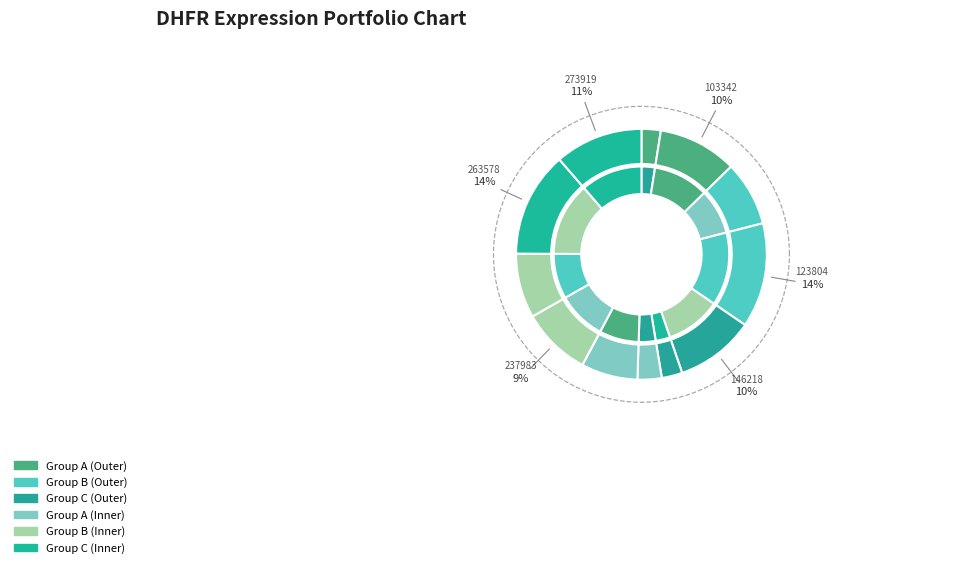

How many segments does this pie chart have?

12